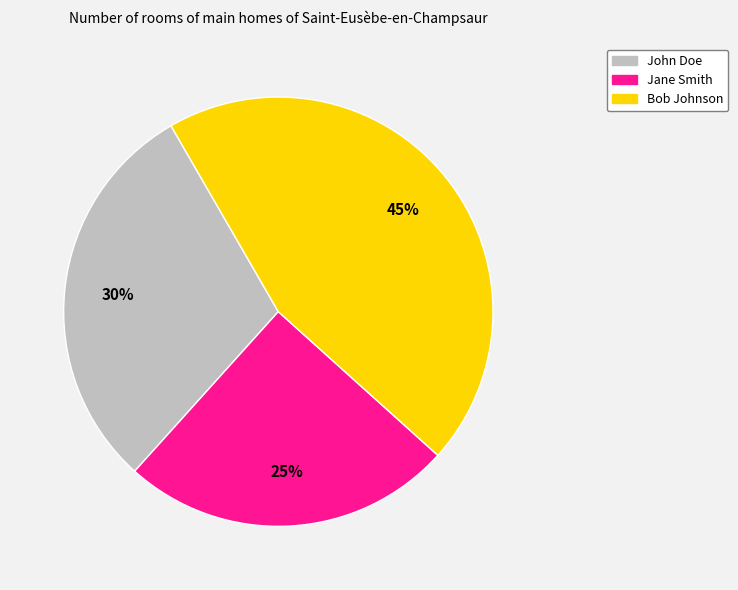

To the nearest percent, what is the difference between the John Doe and Bob Johnson slice percentages?

15%